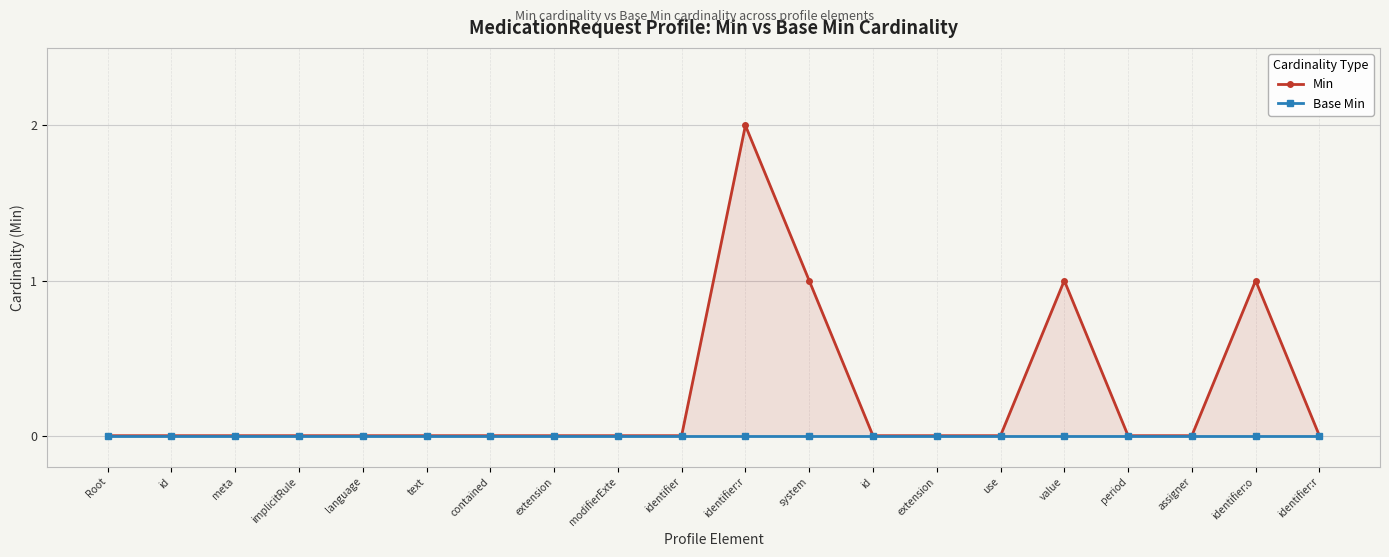

At Root, list the series in order from smallest to largest.

Min, Base Min